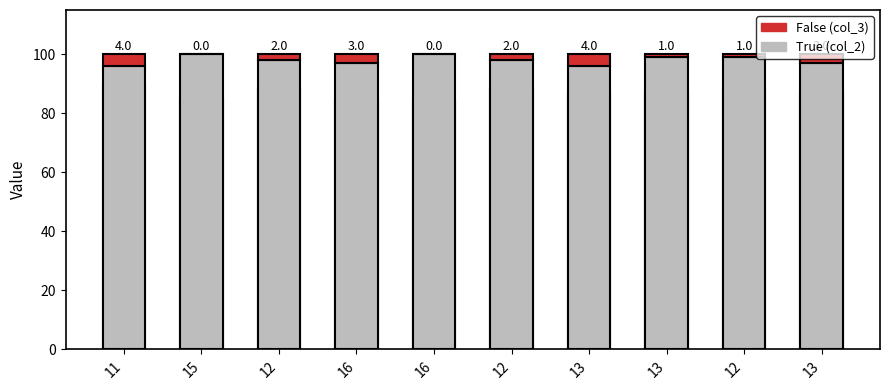

What is the minimum value for col_2?

96